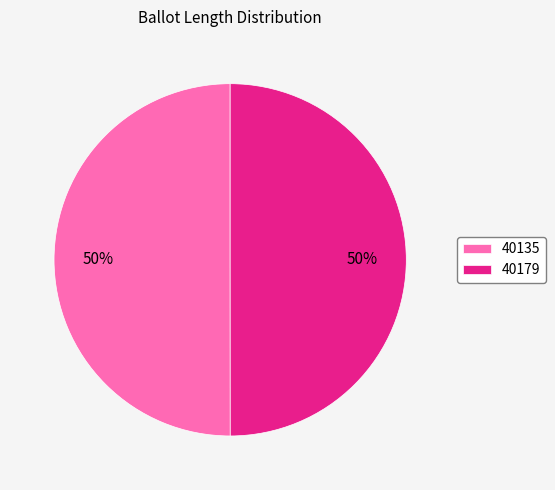

Approximately how many times larger is the value at 40135 compared to 40179?

1.0